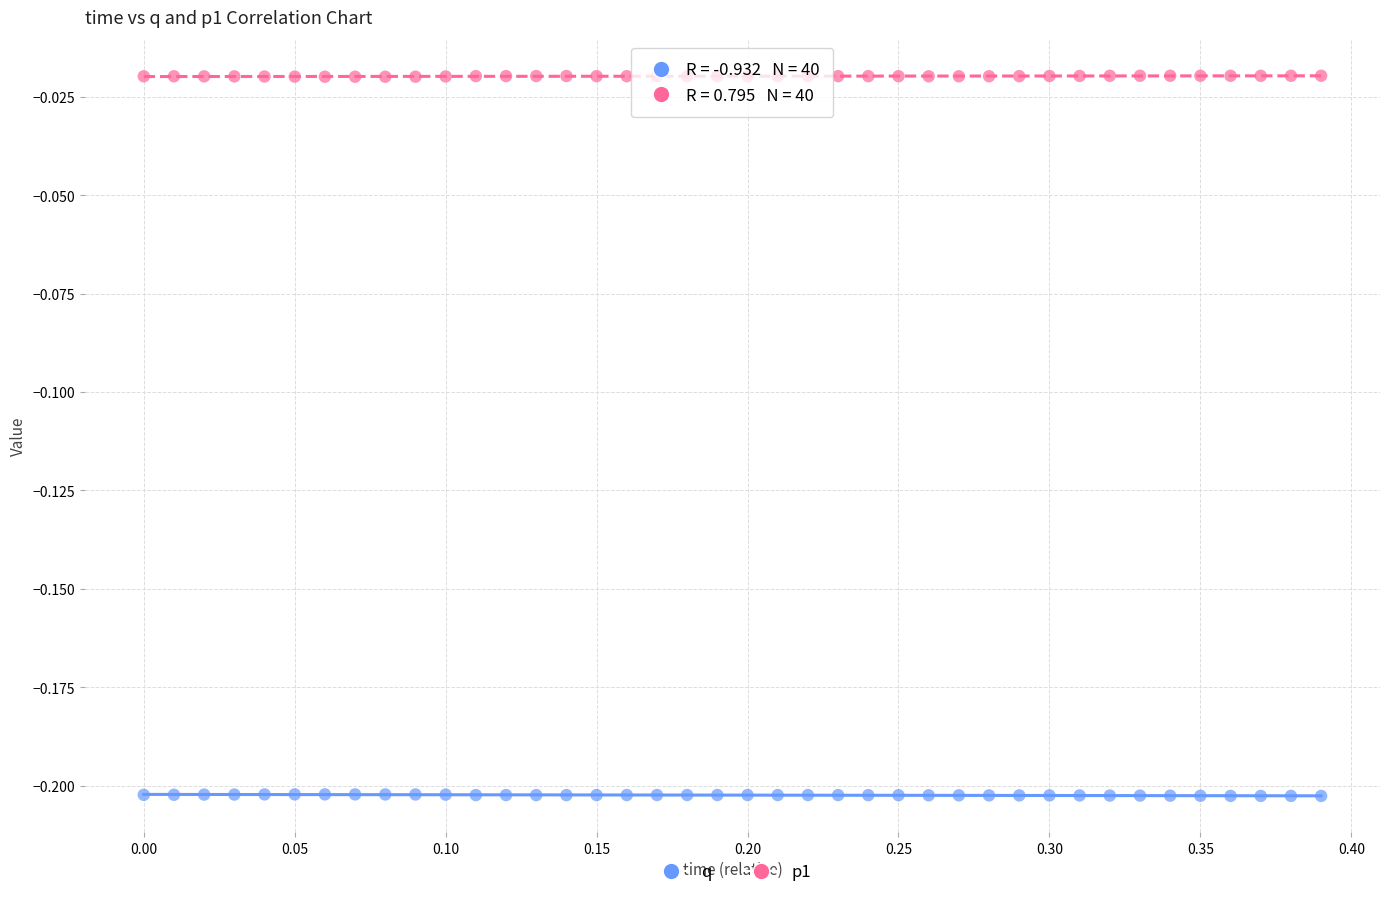

Across all data points, what is the range of X values (max minus min)?

0.4